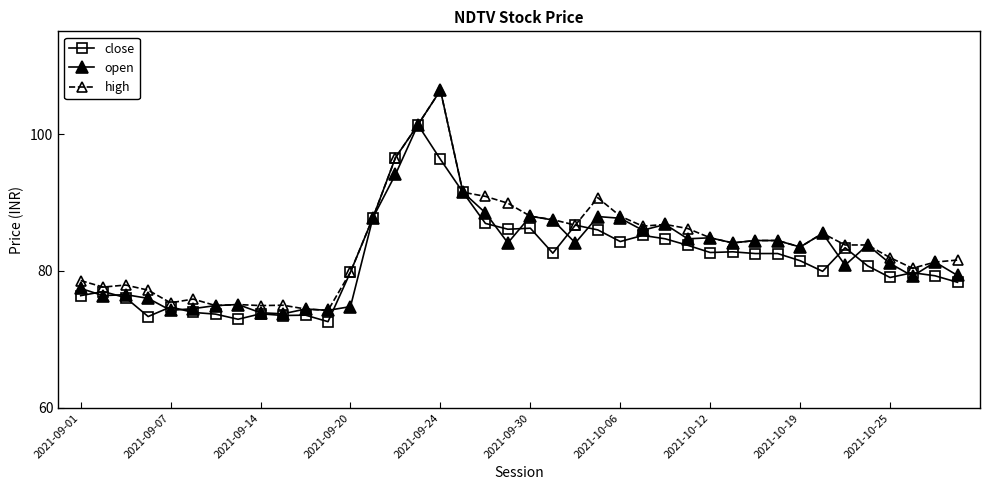

What is the maximum value shown in the chart?

106.4